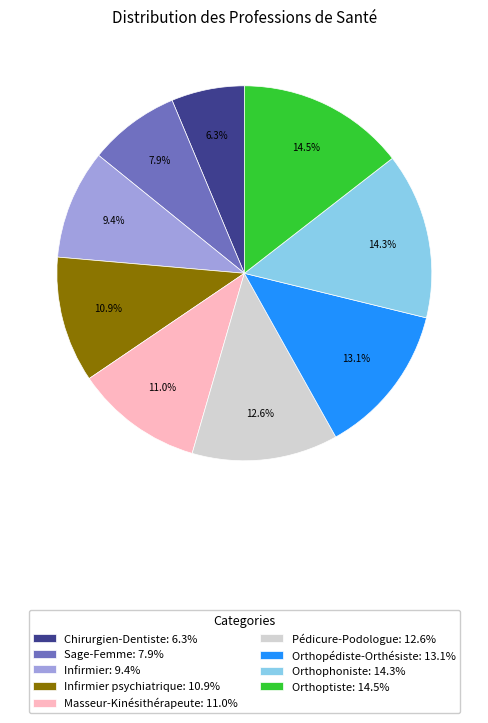

Does any single category account for the majority?

No